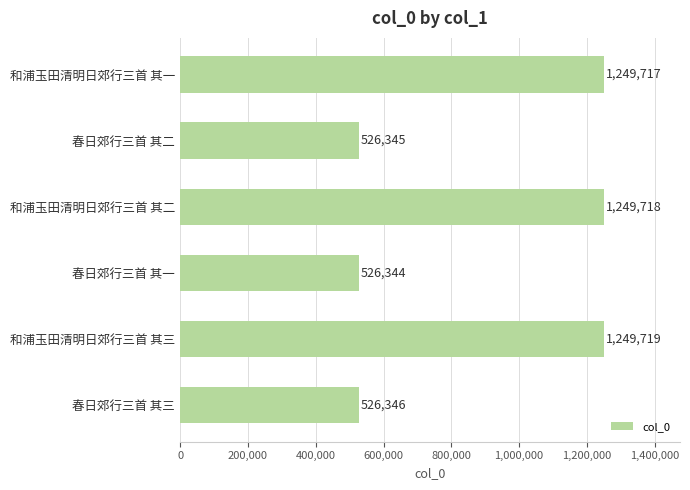

How many categories are shown in the chart?

6